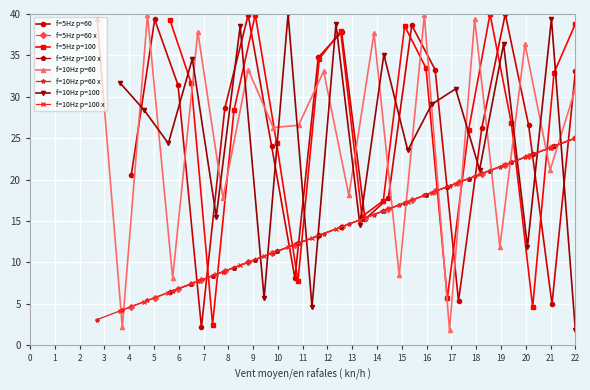

True or false: f=5Hz p=60 has more than 0 points higher than both neighbors.

True